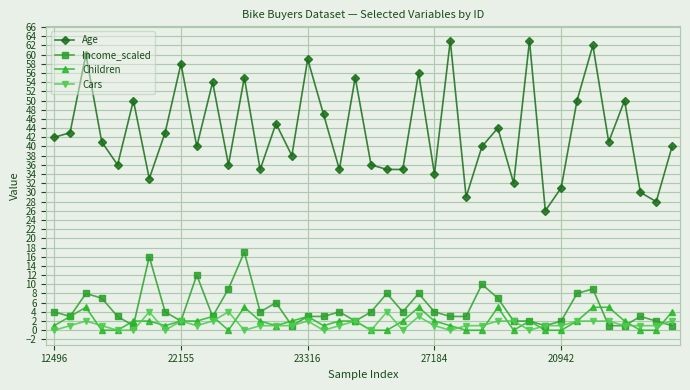

How many Cars values are between 1 and 2?

26